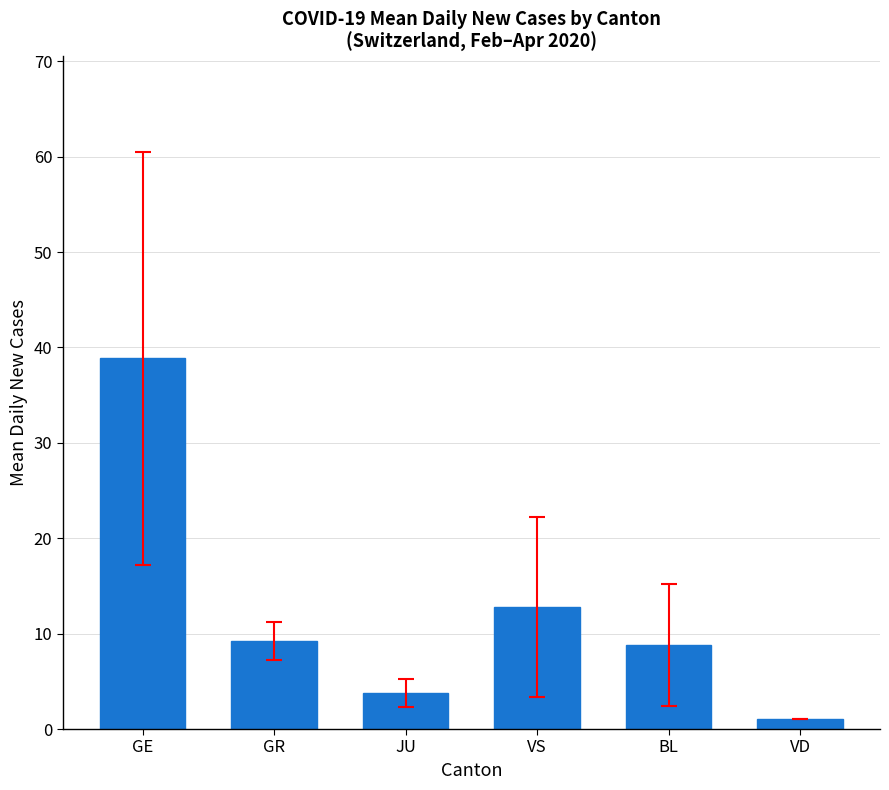

What is the change in value from GR to VS?

+3.5